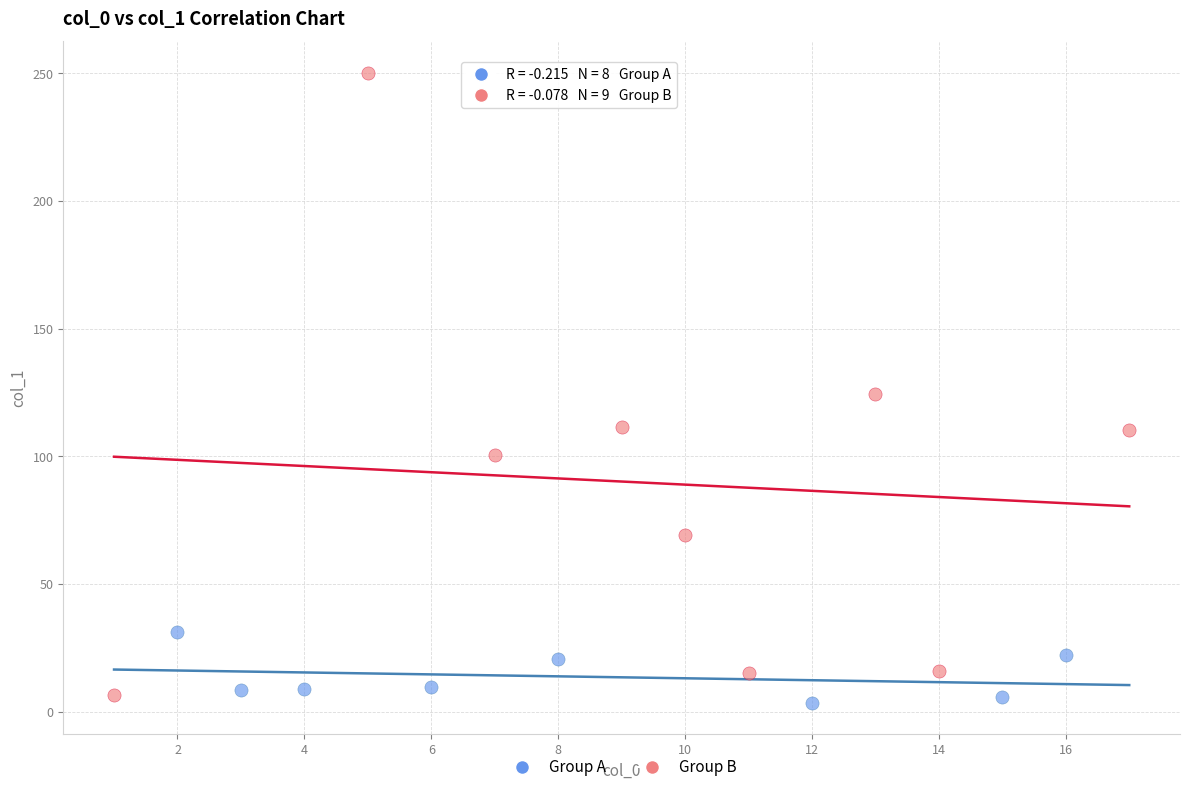

What are all the series names shown in the legend?

Group A, Group B